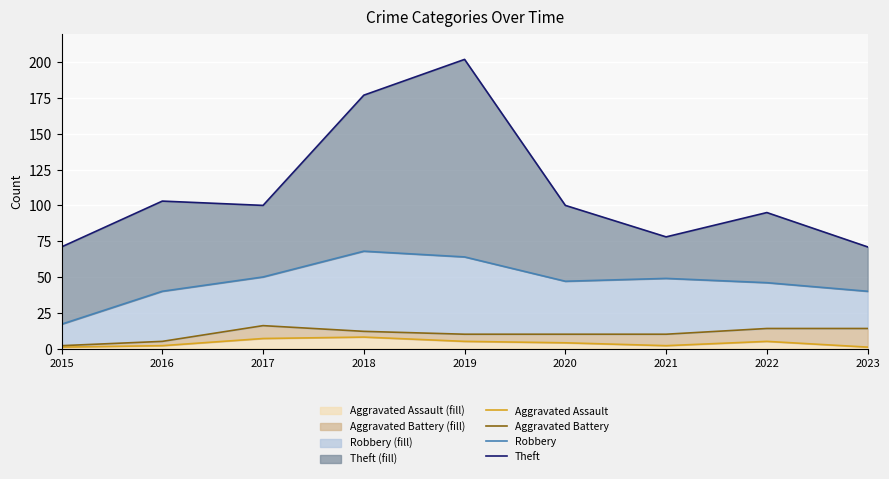

True or false: Aggravated Battery has a value of 3 at 2016.

False